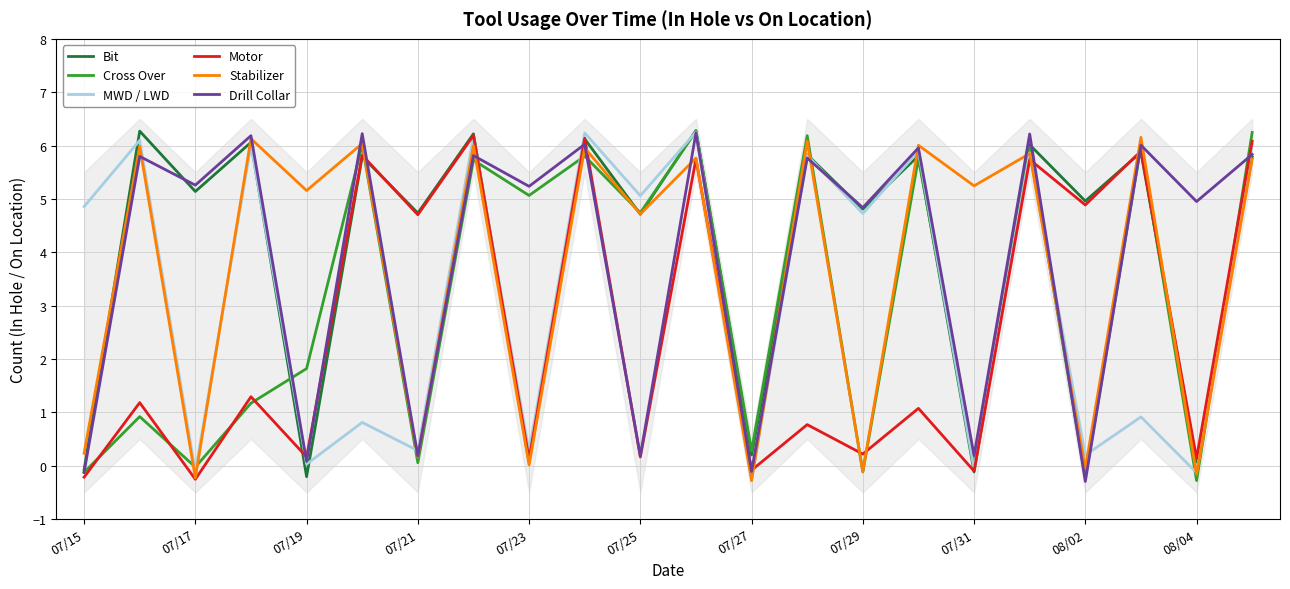

Does the chart have visible grid lines?

Yes